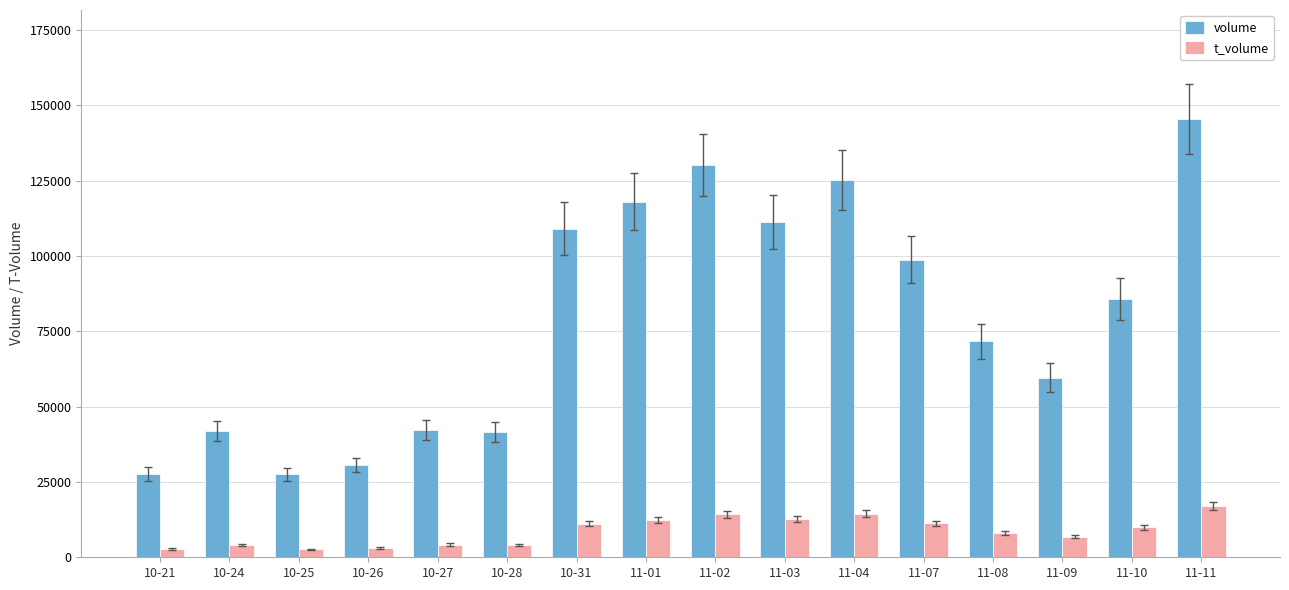

What is the maximum value for volume?

145286